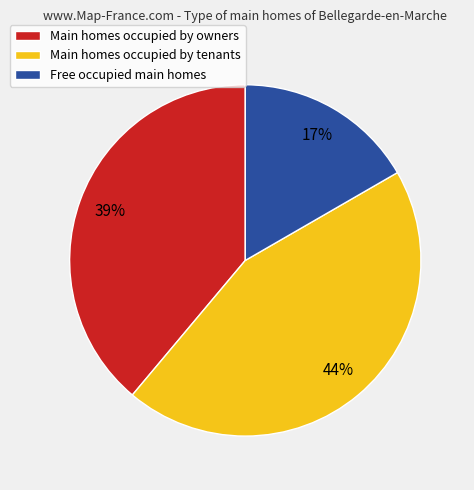

To the nearest percent, what is the average slice percentage?

33%